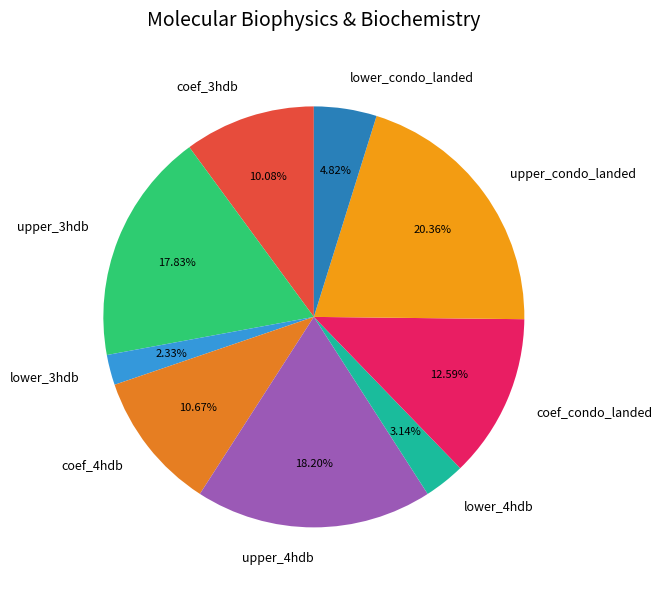

What is the largest slice in the pie chart?

upper_condo_landed